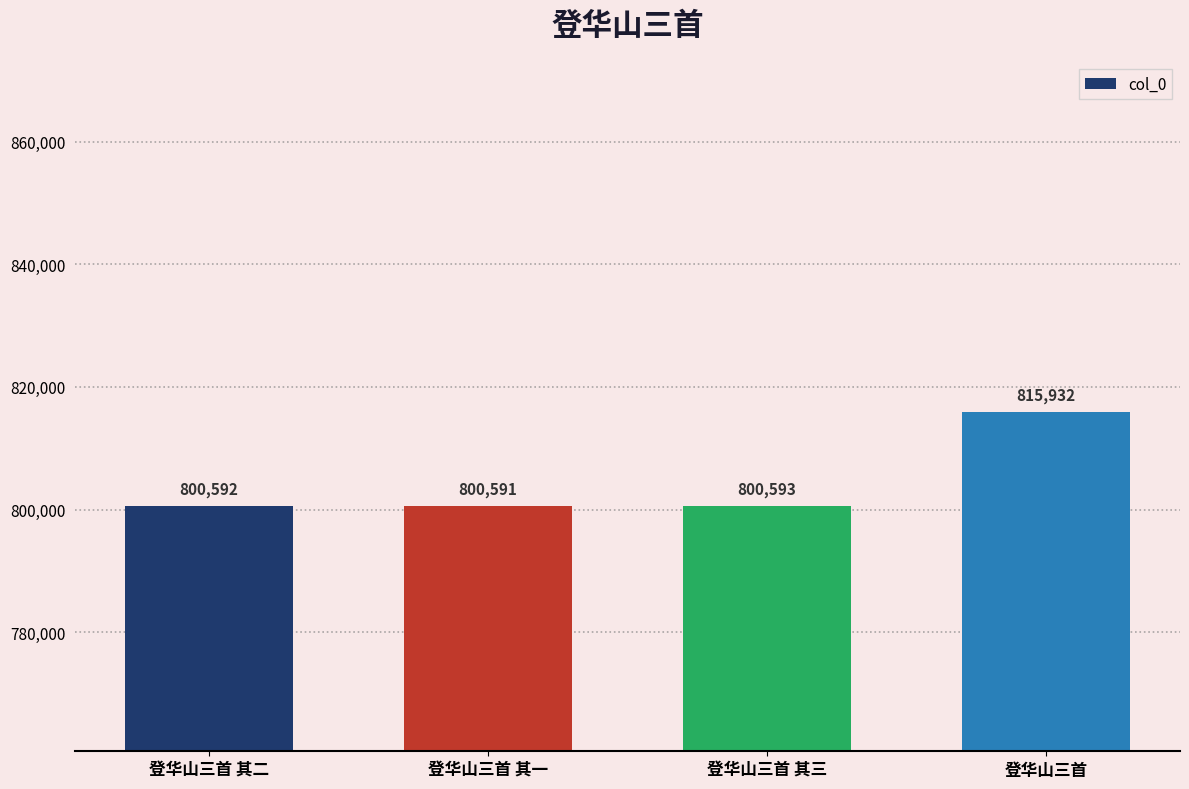

At which label is the value closest to 808261?

登华山三首 其三